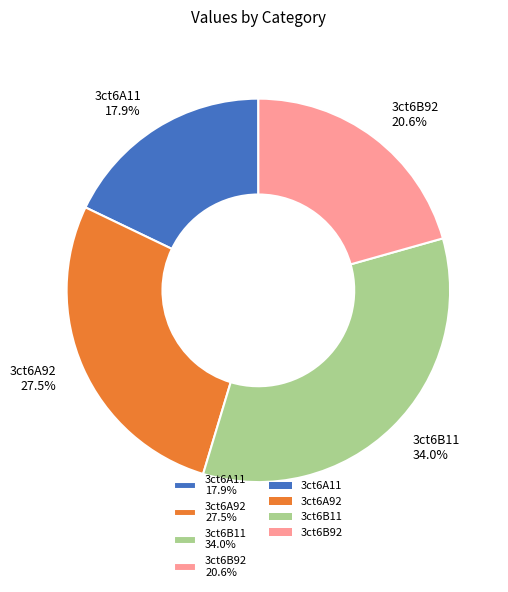

True or false: 3ct6B92 accounts for 15% of the total.

False